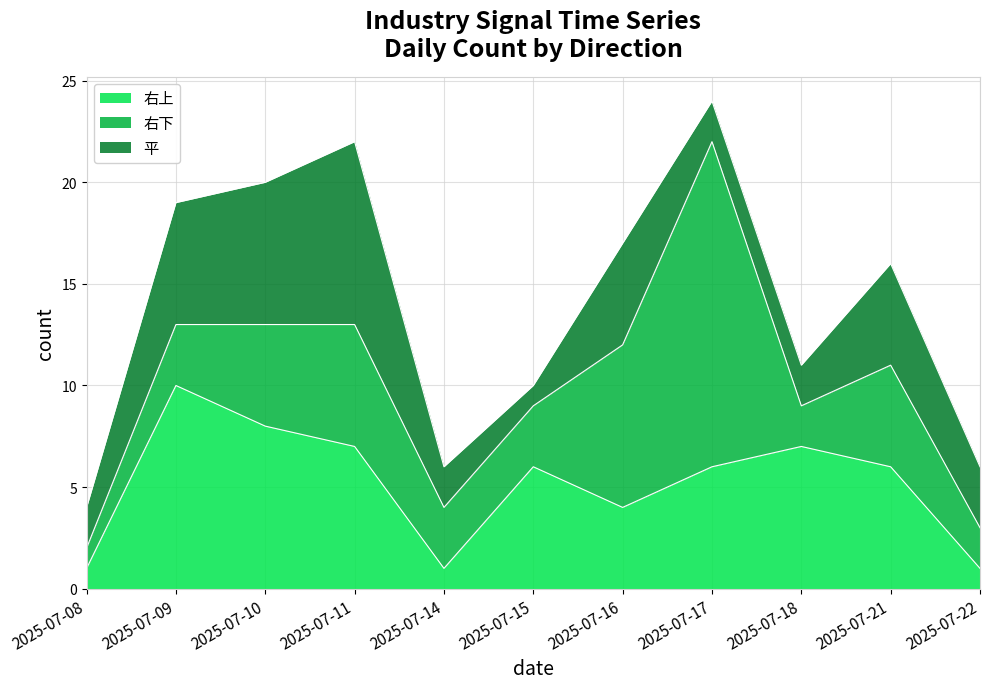

Which category has the lowest value across all series?

2025-07-08